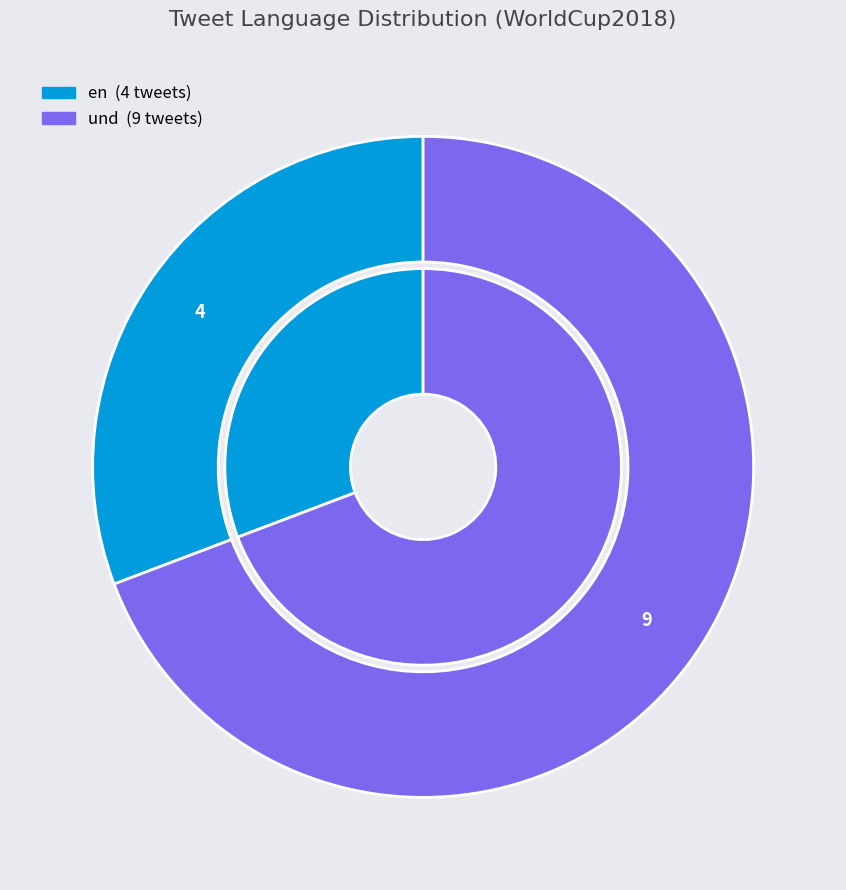

How many segments does this pie chart have?

2